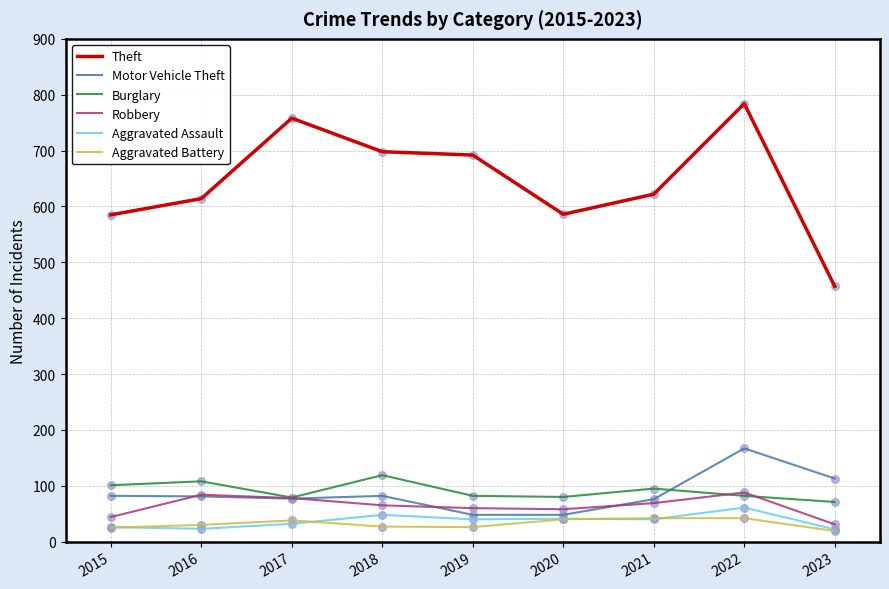

Is the value of Burglary at 2016 greater than the value of Aggravated Battery at 2017?

Yes